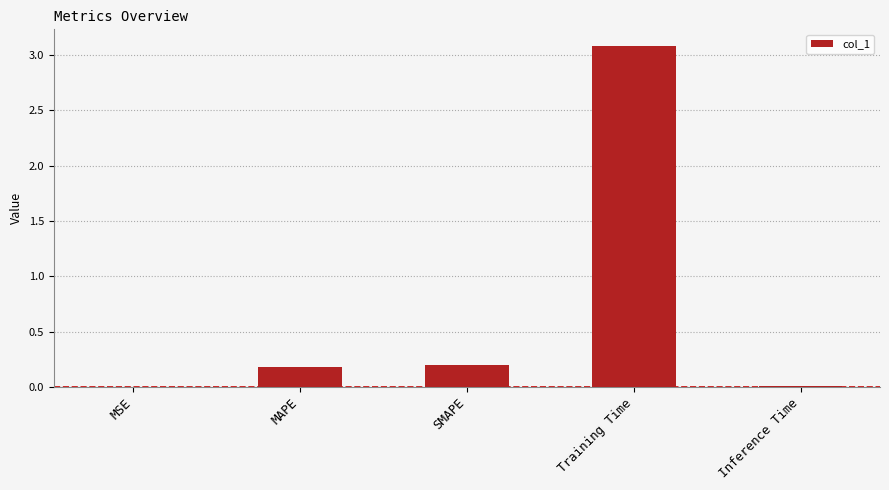

What is the change in value from SMAPE to Training Time?

+2.9